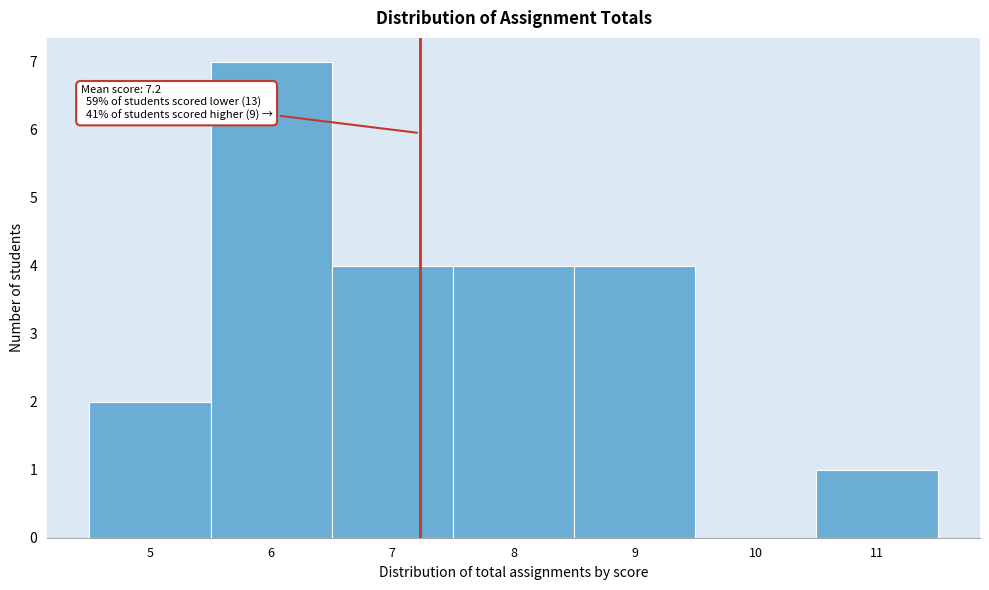

Over which range of the x-axis is the bar tallest?

5.5 to 6.5